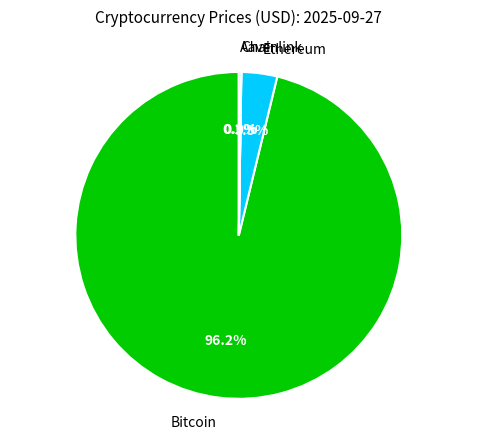

What is the largest slice in the pie chart?

Bitcoin